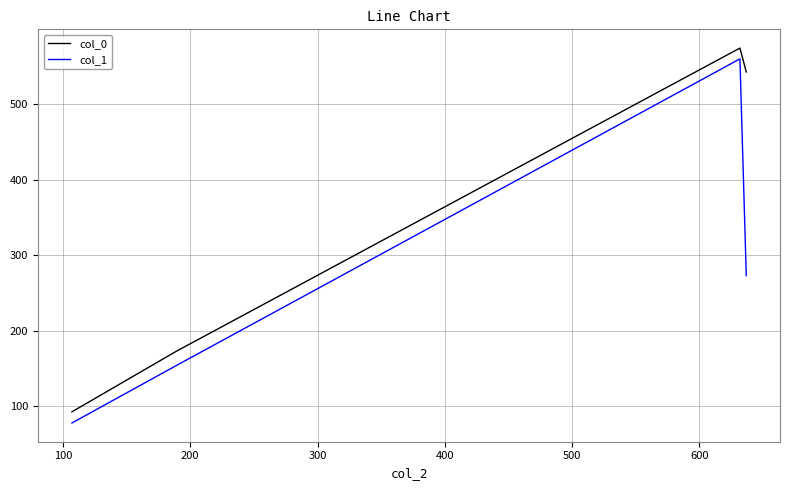

True or false: col_1 and col_0 cross at least once.

False